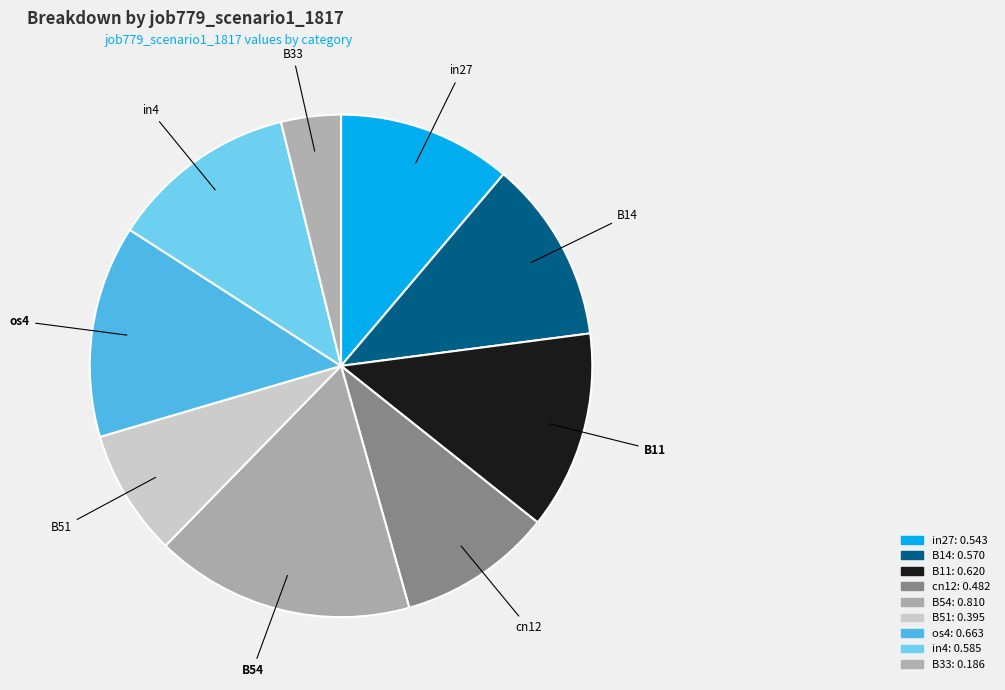

Count the number of slices in the pie.

9